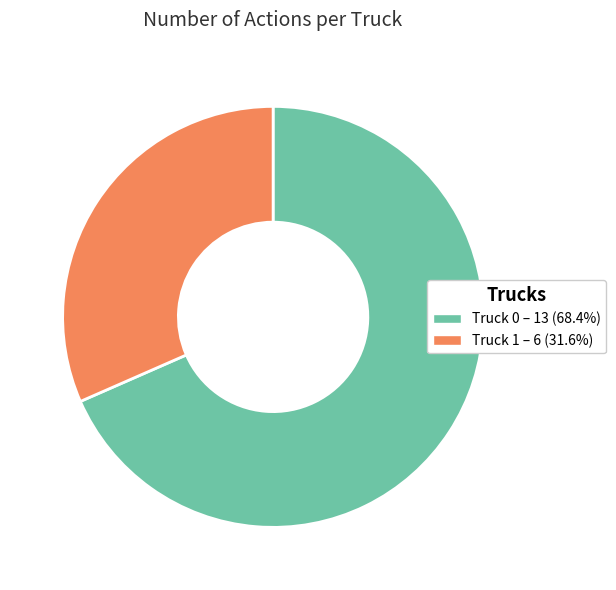

Which has a higher value, Truck 1 or Truck 0?

Truck 0